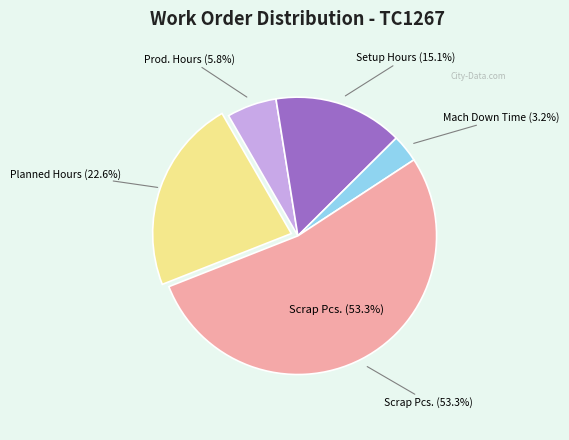

Rank the categories by value from lowest to highest.

Mach Down Time, Prod. Hours, Setup Hours, Planned Hours, Scrap Pcs.